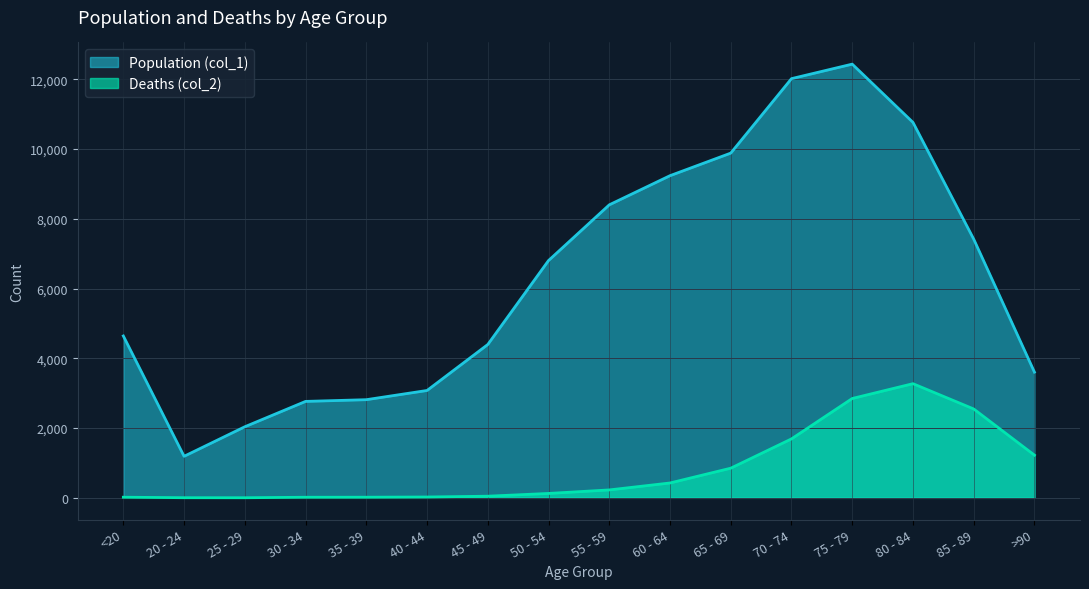

How many data points in Population (col_1) are above 6803?

7